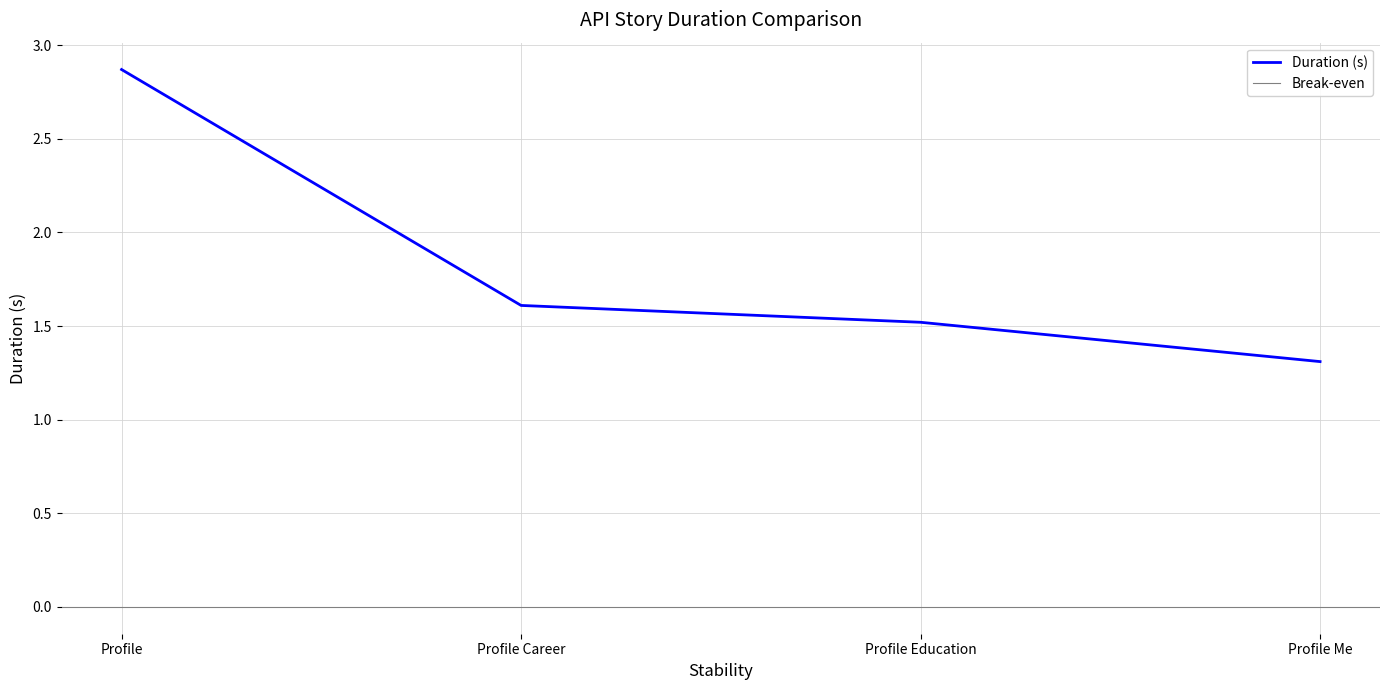

True or false: the data shows 2.5 at Profile Career.

False